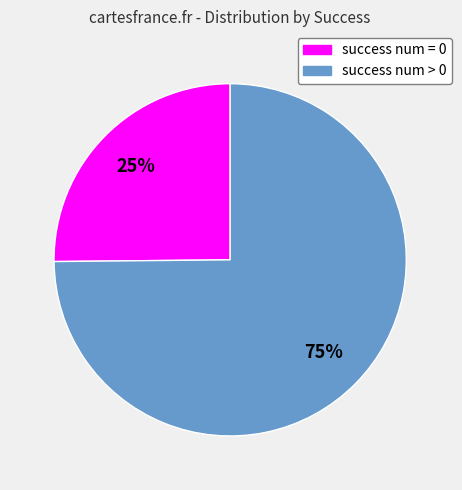

To the nearest percent, what is the combined percentage of success num > 0 and success num = 0?

100%